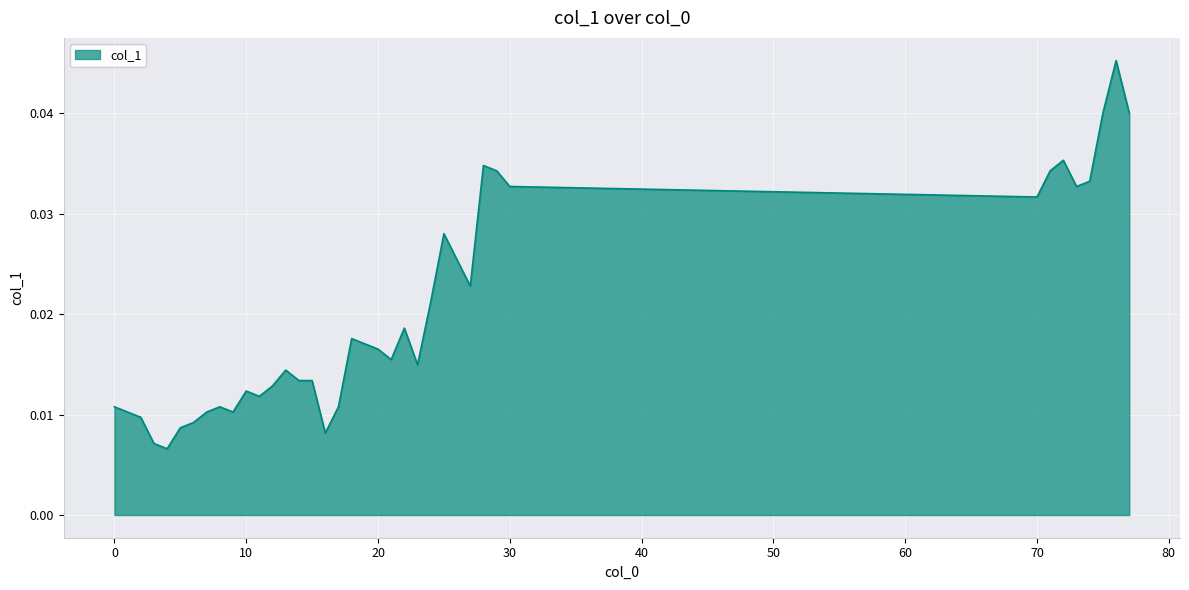

How many lines are shown in the chart?

1